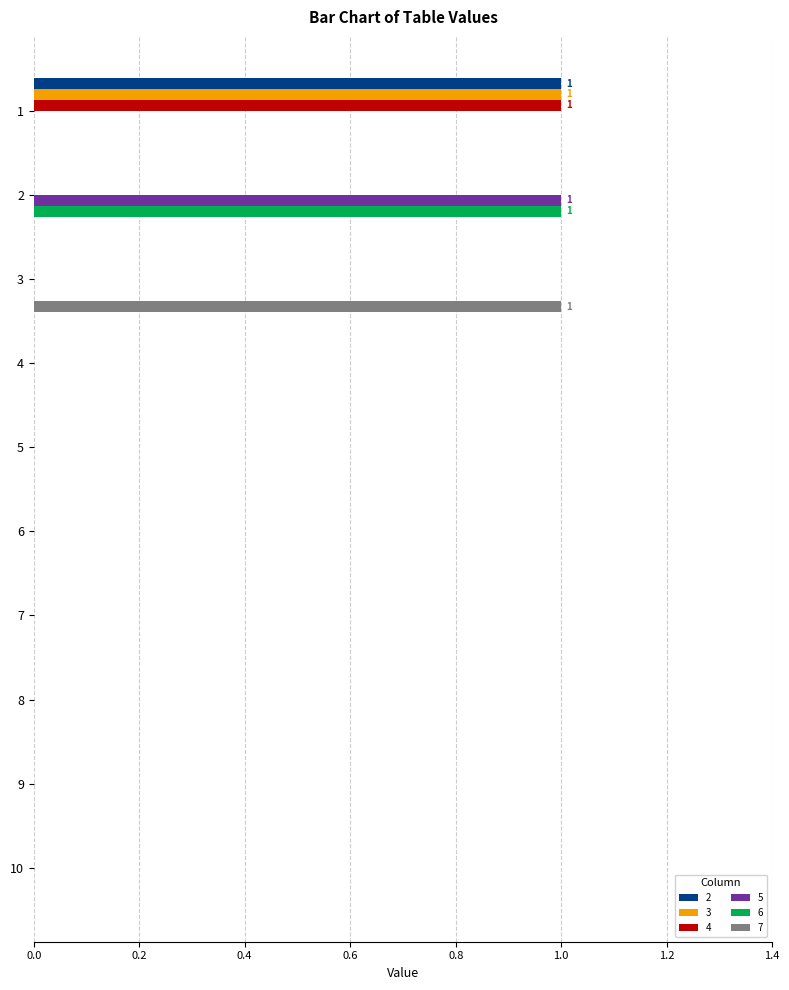

The value of 5 at 6 is 0. True or false?

True